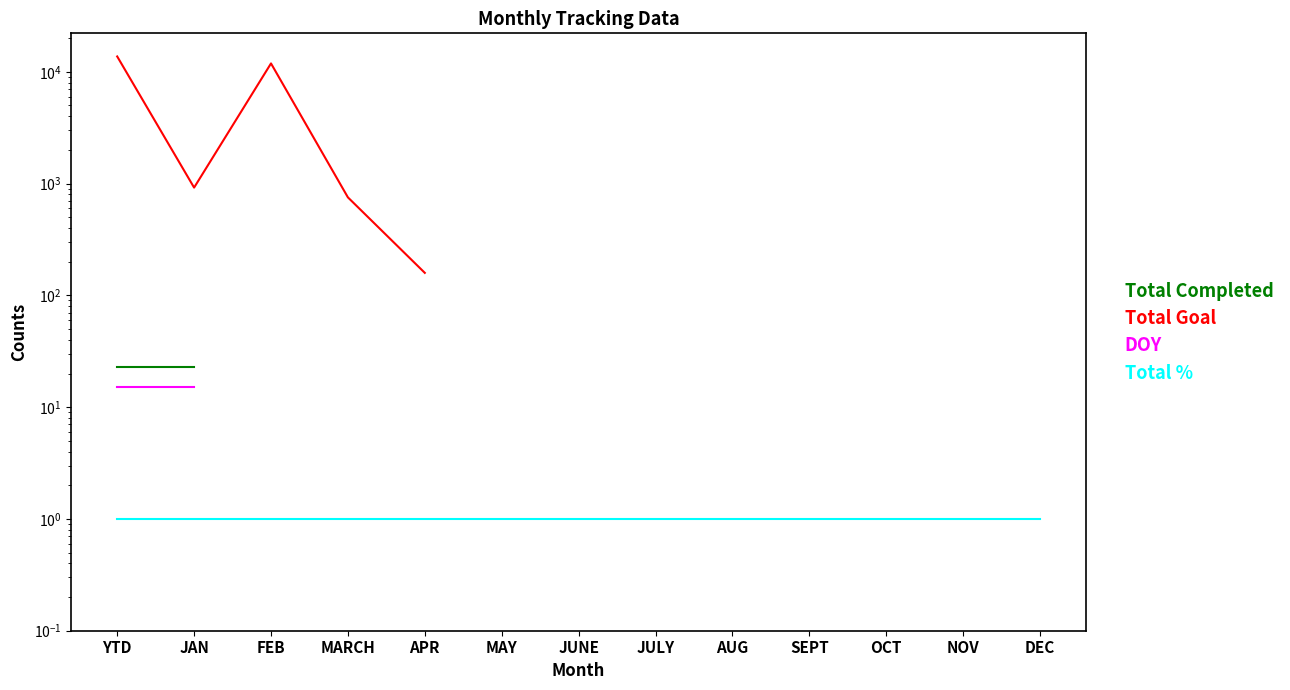

Is the value of Total % at MARCH greater than the value of Total Completed at JULY?

No